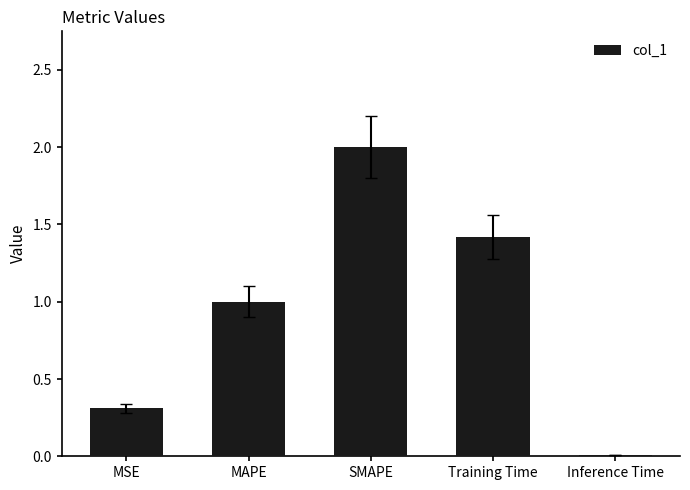

What is the sum of the values at MAPE and SMAPE?

3.0